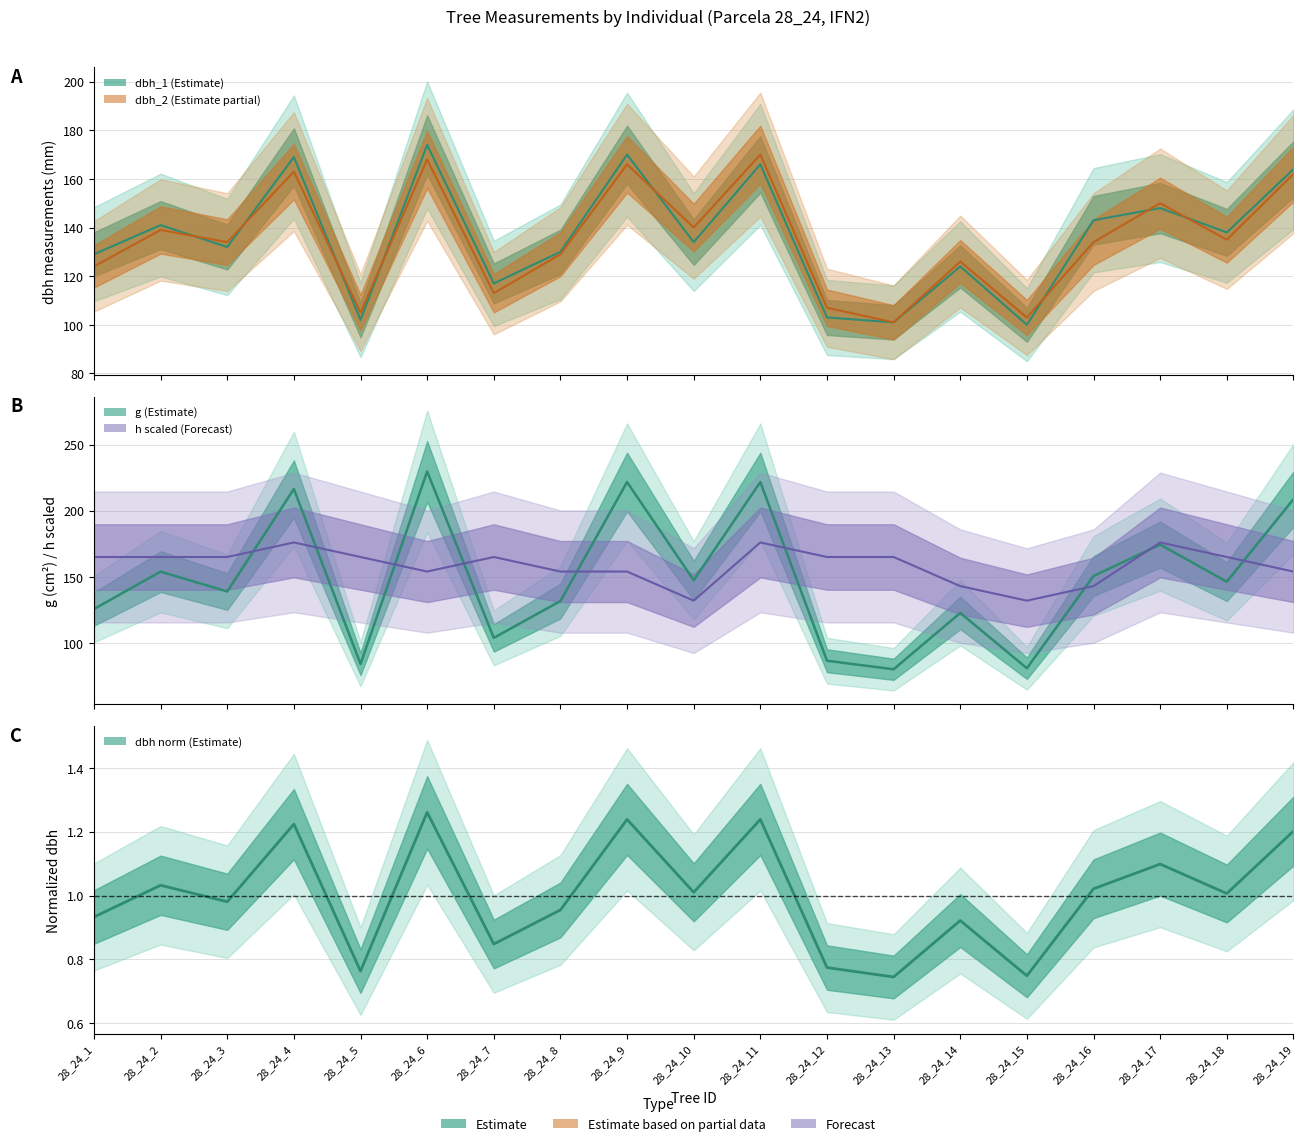

What is the value of the dbh_1 (Estimate) point at the 3rd from the left?

132.0